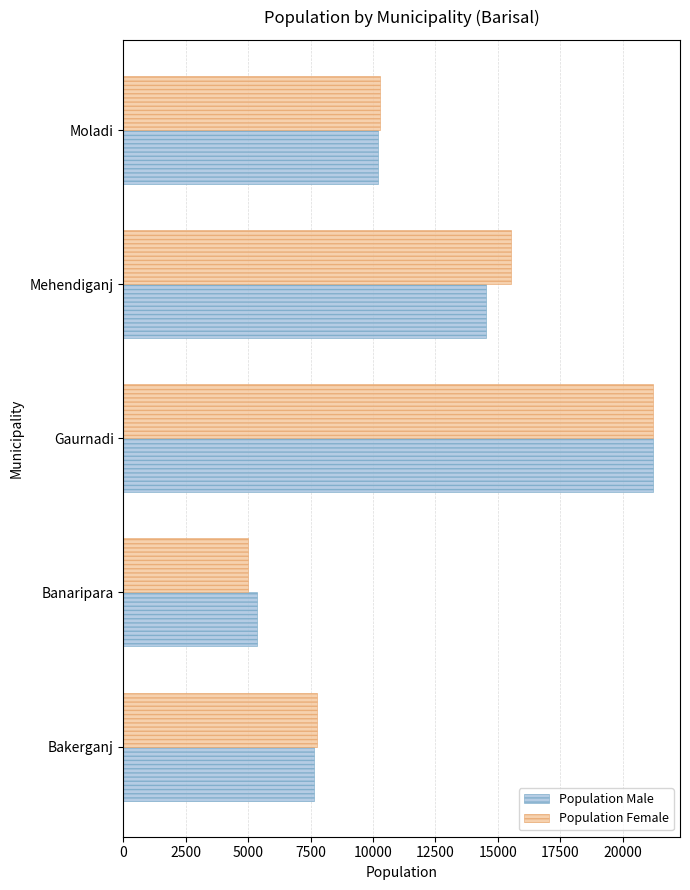

What is the maximum value shown in the chart?

21233